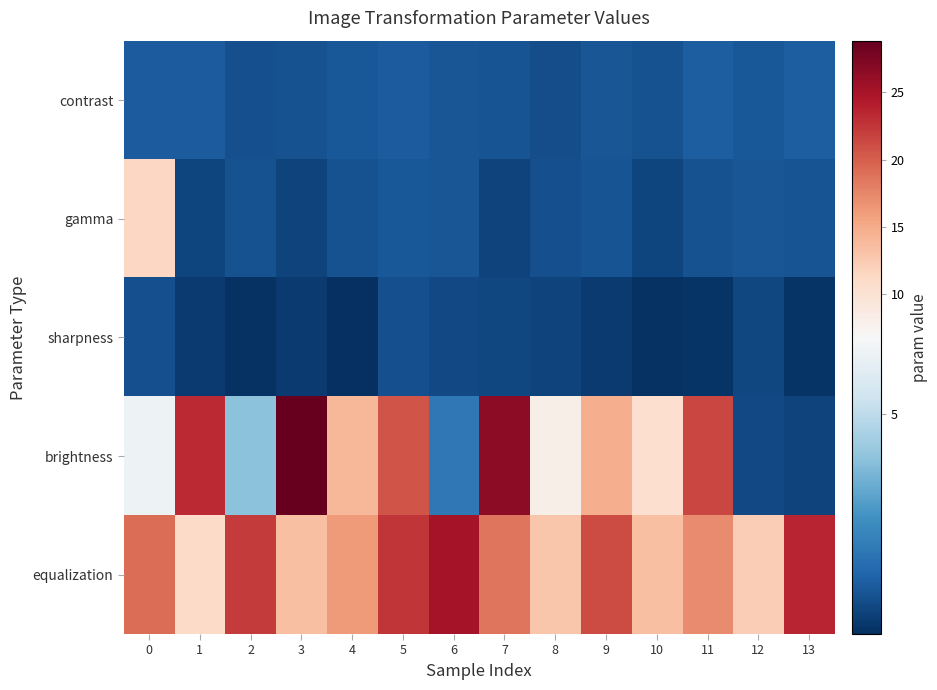

Reading right to left, extract all data points from this chart.

contrast: 13=1.2	12=1.1	11=1.2	10=0.9	9=1.0	8=0.8	7=1.0	6=1.0	5=1.2	4=1.0	3=0.9	2=0.8	1=1.1	0=1.2
gamma: 13=0.9	12=1.0	11=0.9	10=0.6	9=1.0	8=0.9	7=0.5	6=1.0	5=1.1	4=0.9	3=0.5	2=0.9	1=0.6	0=11.3
sharpness: 13=0.2	12=0.6	11=0.1	10=0.1	9=0.3	8=0.5	7=0.6	6=0.7	5=0.8	4=0.0	3=0.3	2=0.1	1=0.3	0=0.8
brightness: 13=0.5	12=0.7	11=21.5	10=10.5	9=14.7	8=8.1	7=26.6	6=2.0	5=20.6	4=14.1	3=28.9	2=4.0	1=23.3	0=6.4
equalization: 13=23.5	12=12.2	11=17.2	10=13.4	9=21.2	8=12.8	7=18.6	6=25.2	5=22.5	4=16.2	3=13.5	2=22.1	1=11.1	0=19.1